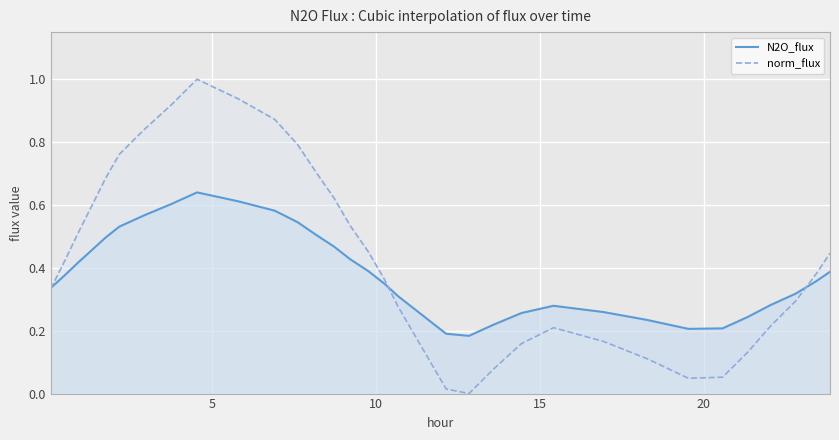

Which series has the largest range (max minus min)?

norm_flux